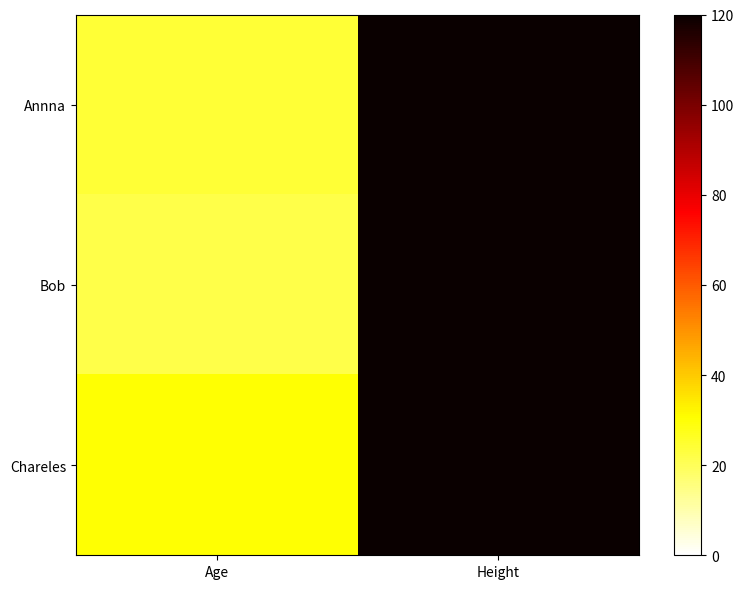

At how many categories does at least one series exceed 176?

1